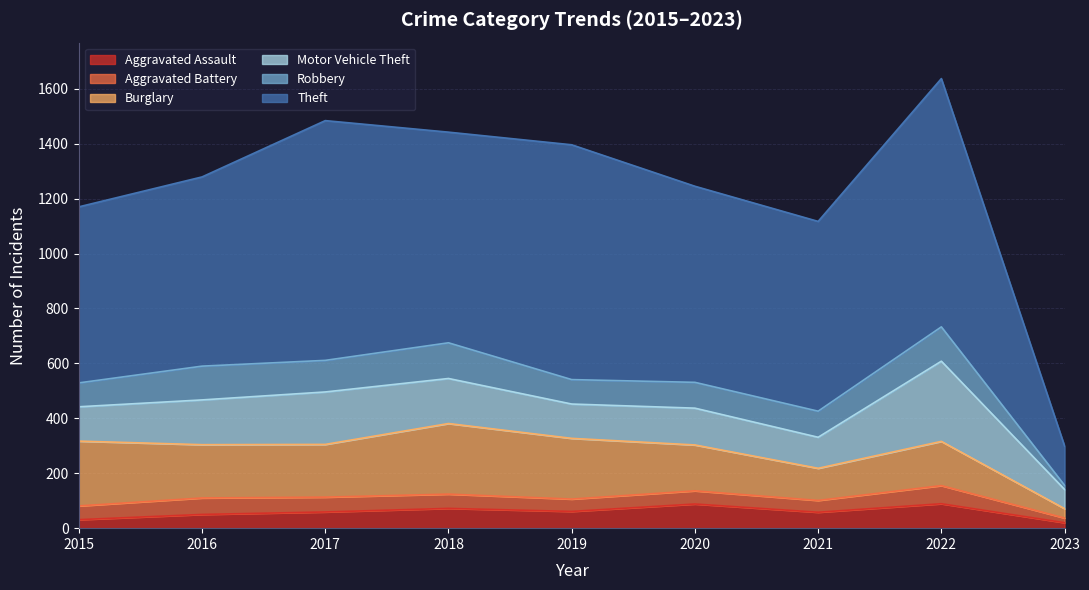

Which has a higher value, 2015 or 2021?

2021